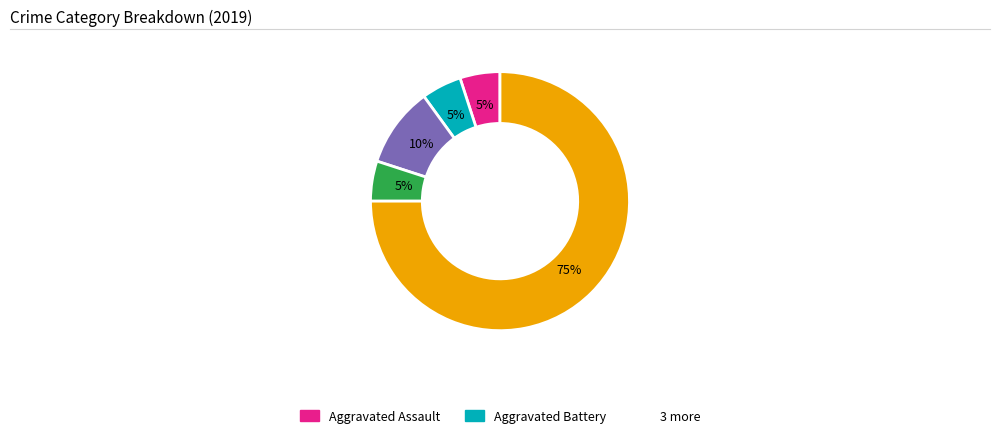

To the nearest percent, what is the average slice percentage?

20%